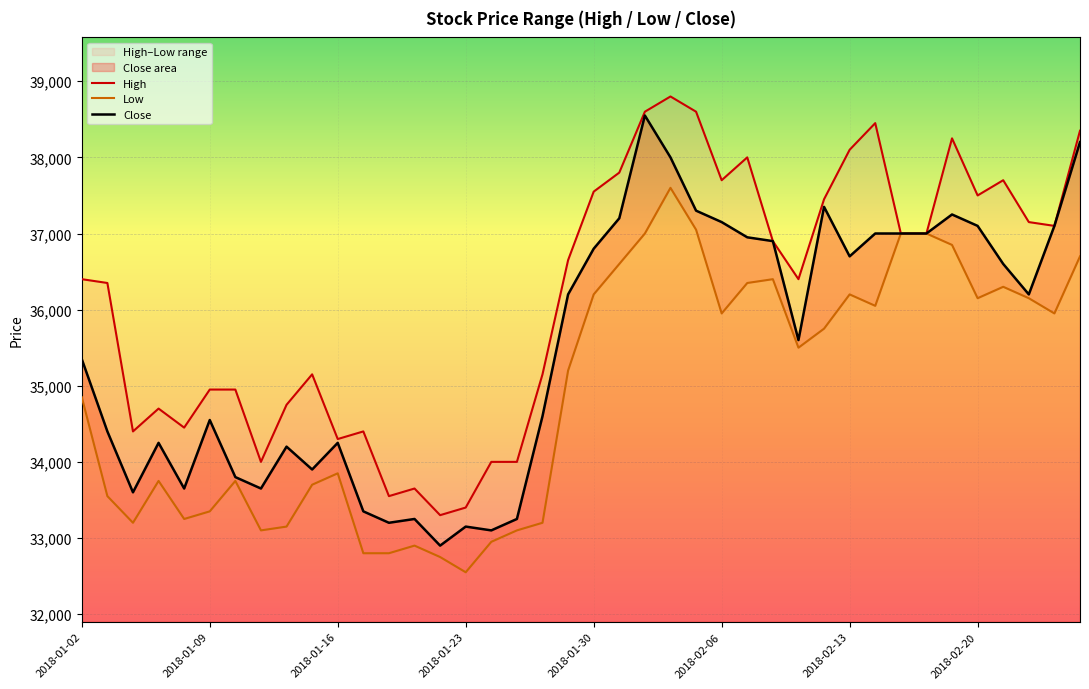

True or false: High and Close cross at least once.

False